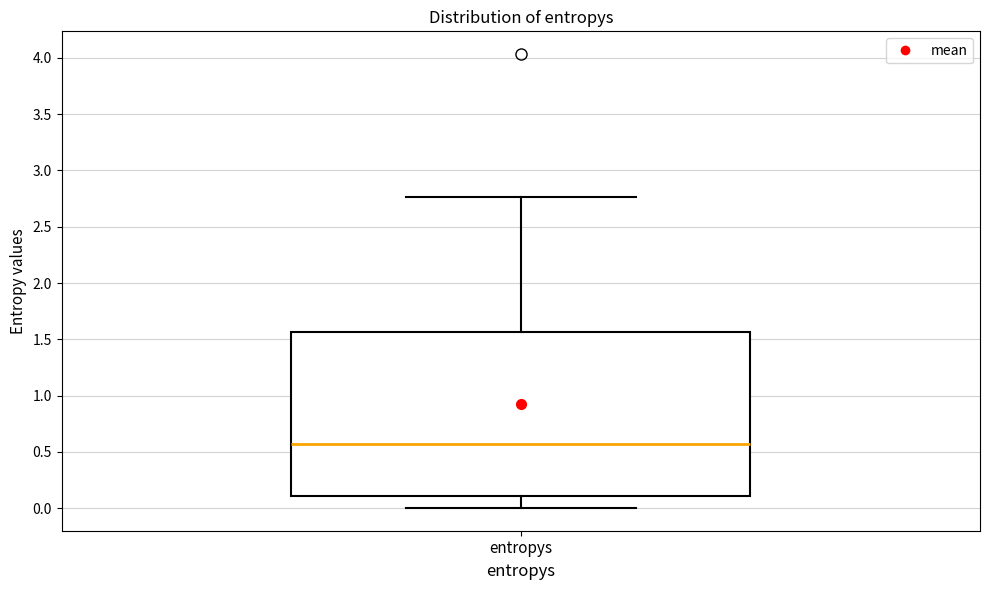

Transcribe this box plot: give where the median line is, the range the box spans, and where the two whiskers end, as read against the y-axis. The values are not printed on the chart, so give them approximately, as read against the axis.

median 0.55, box 0.10 to 1.55, whiskers 0.00 to 2.75